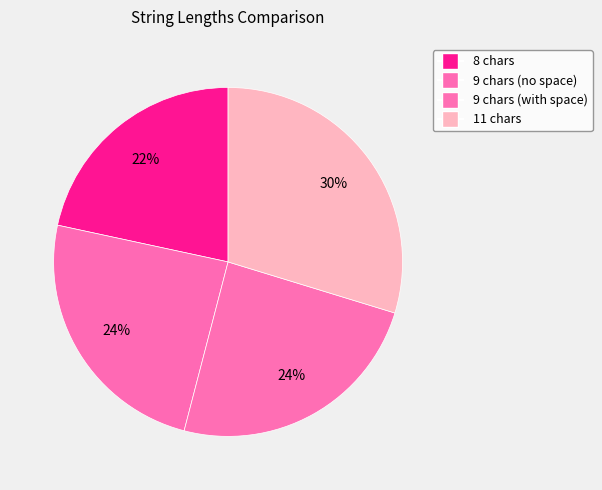

To the nearest percent, what is the difference between the largest and smallest slice percentages?

8%